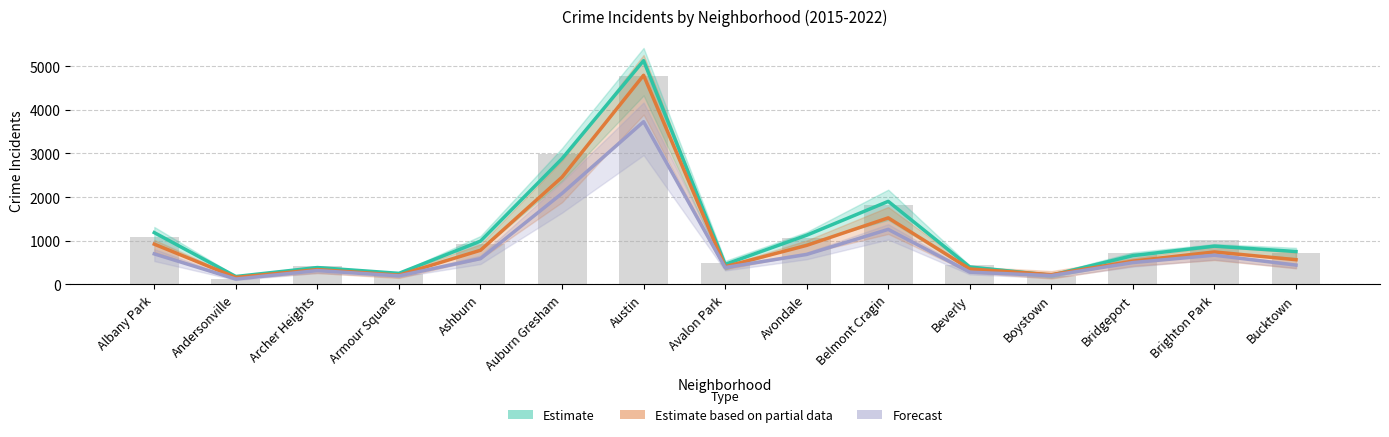

What is the label of the 4th bar from the right?

Boystown